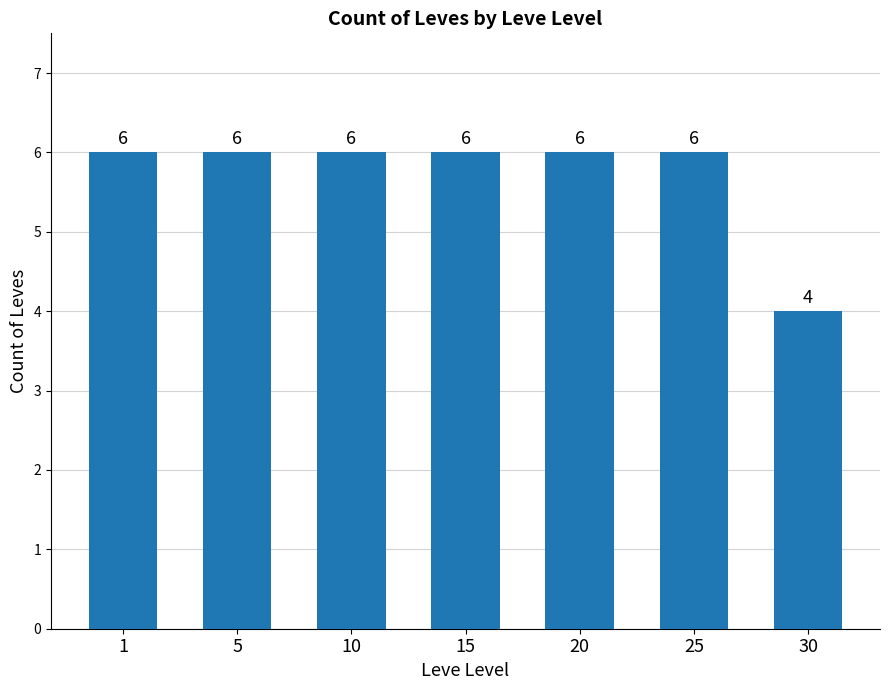

Approximately how many times larger is the value at 25 compared to 15?

1.0